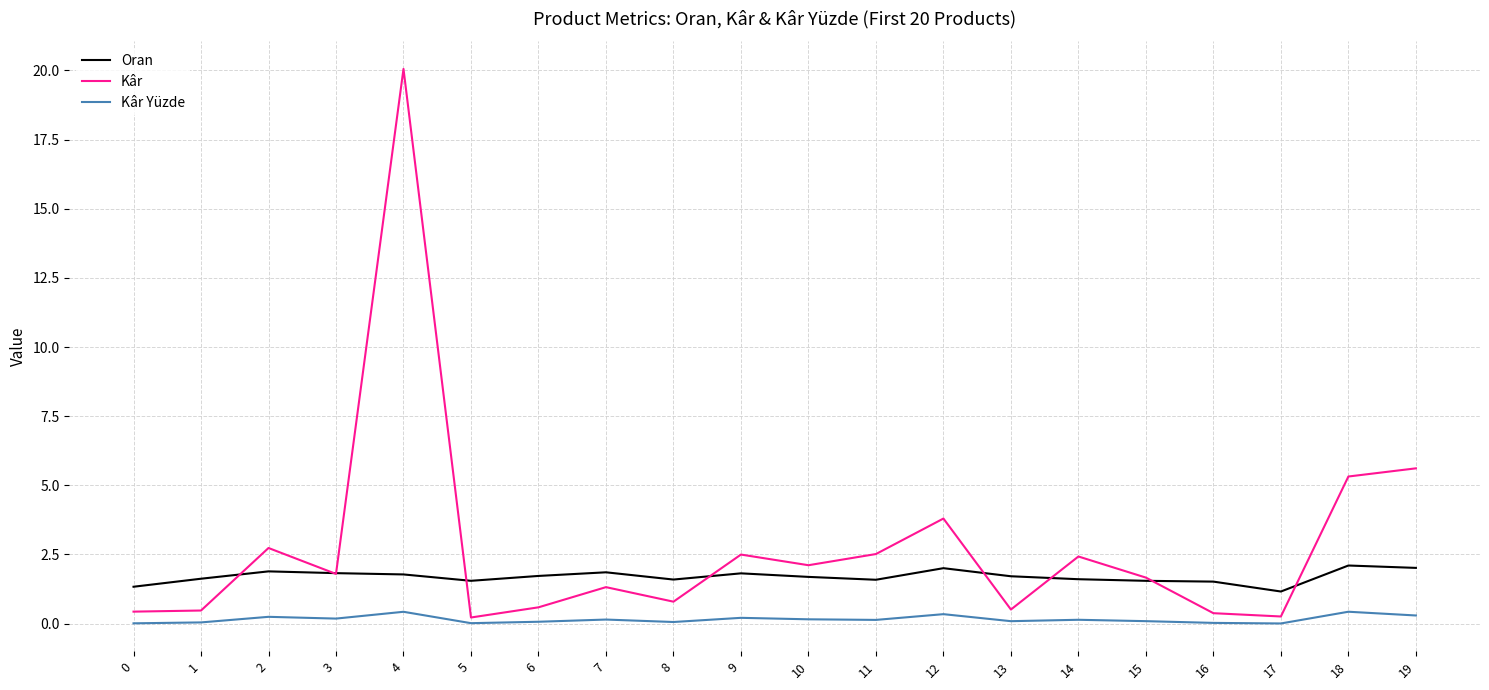

True or false: Oran has a value of 1.5 at 16.

True